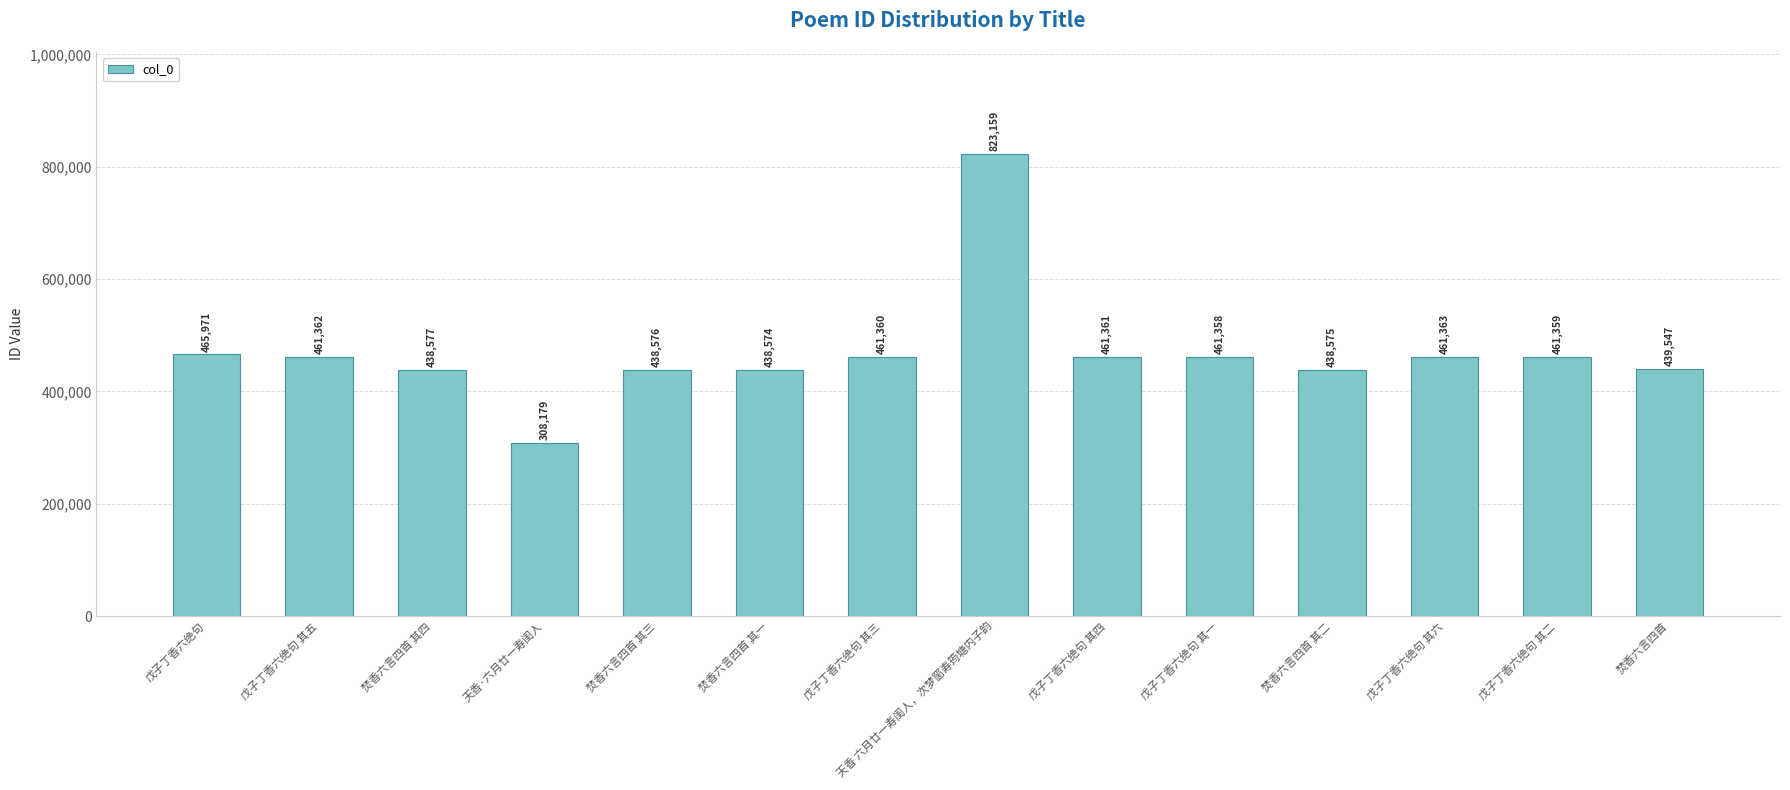

Which has a higher value, 戊子丁香六绝句 其一 or 焚香六言四首 其一?

戊子丁香六绝句 其一